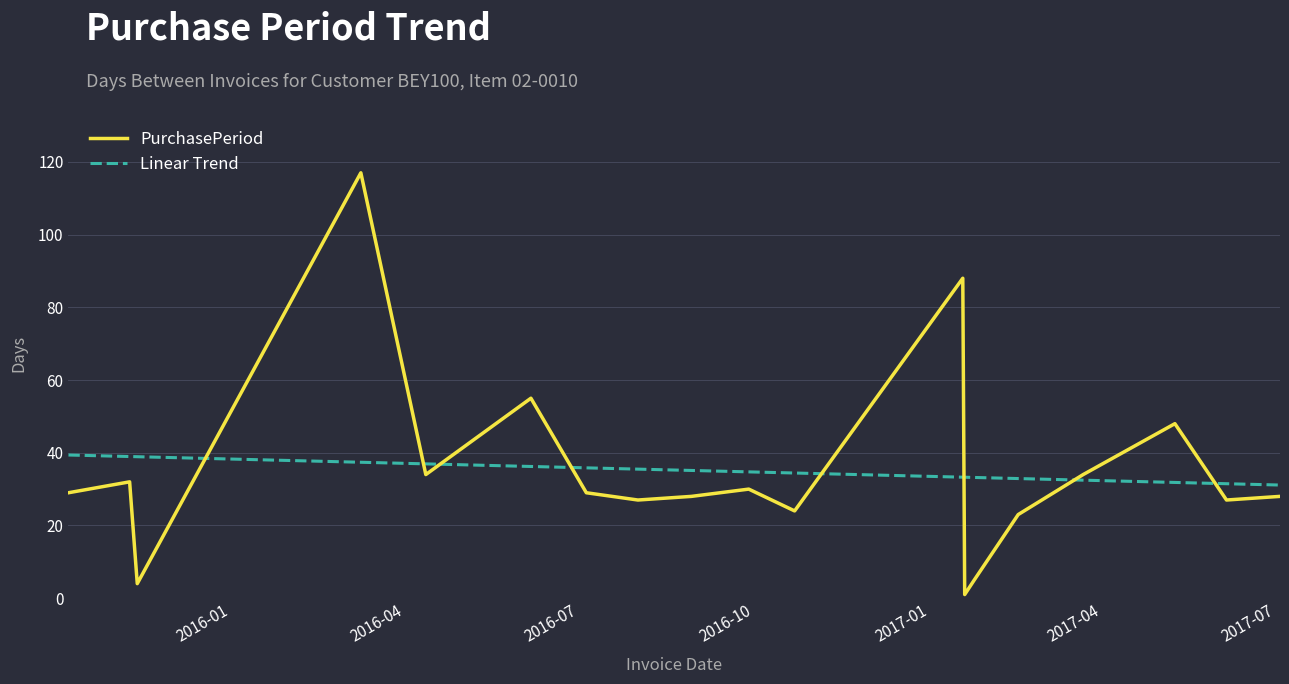

What is the average value of the PurchasePeriod series?

34.9